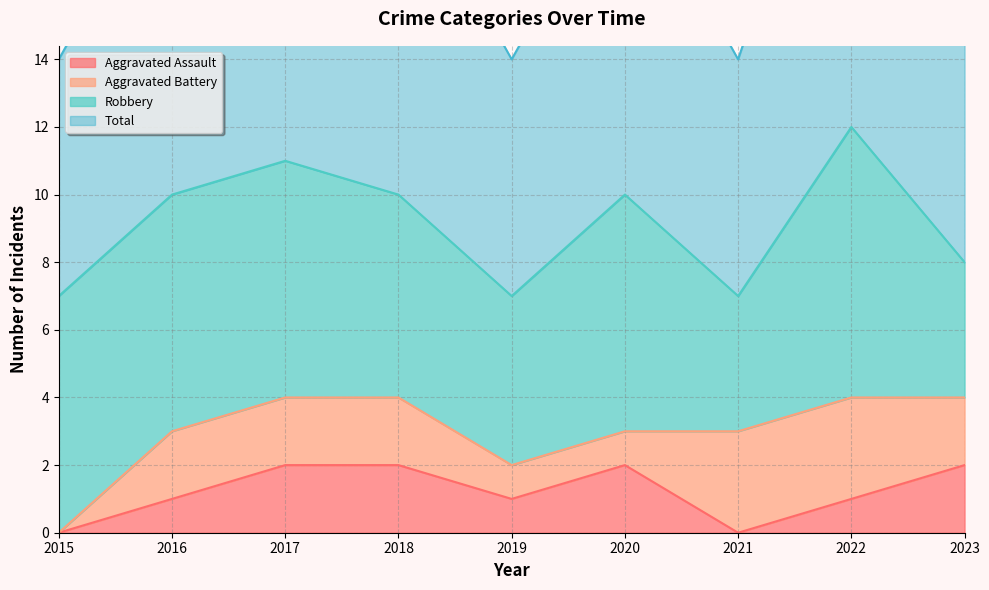

Is it true that Total equals 5 at 2023?

False